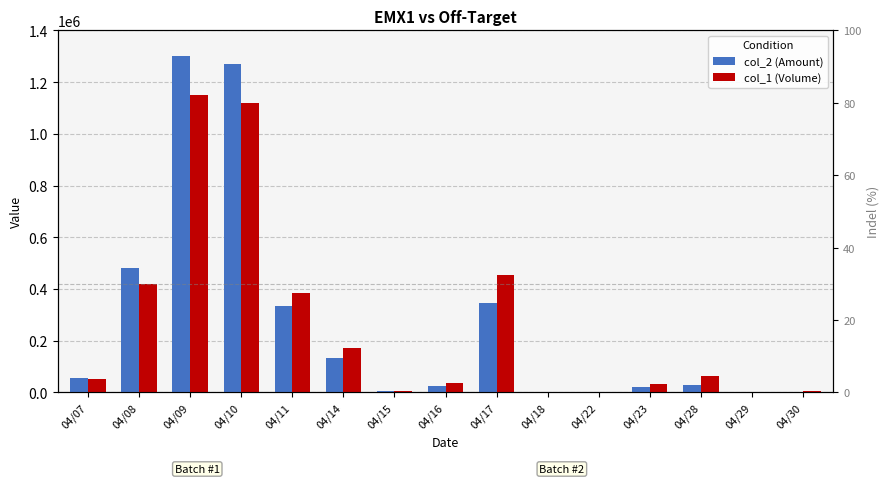

The col_2 (Amount) series shows 131790 at 04/14. True or false?

True